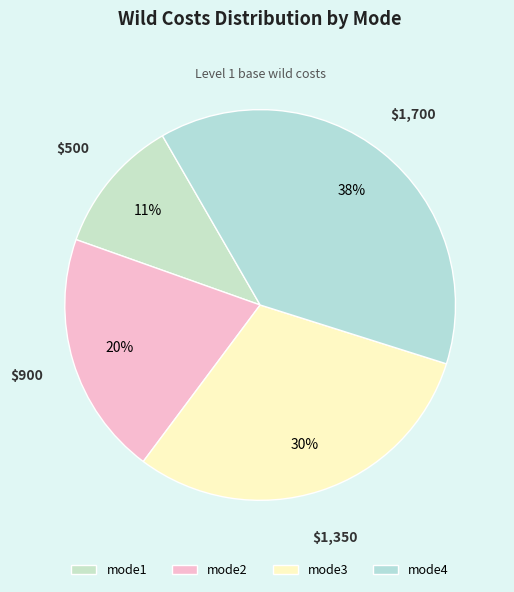

What is the largest slice in the pie chart?

mode4